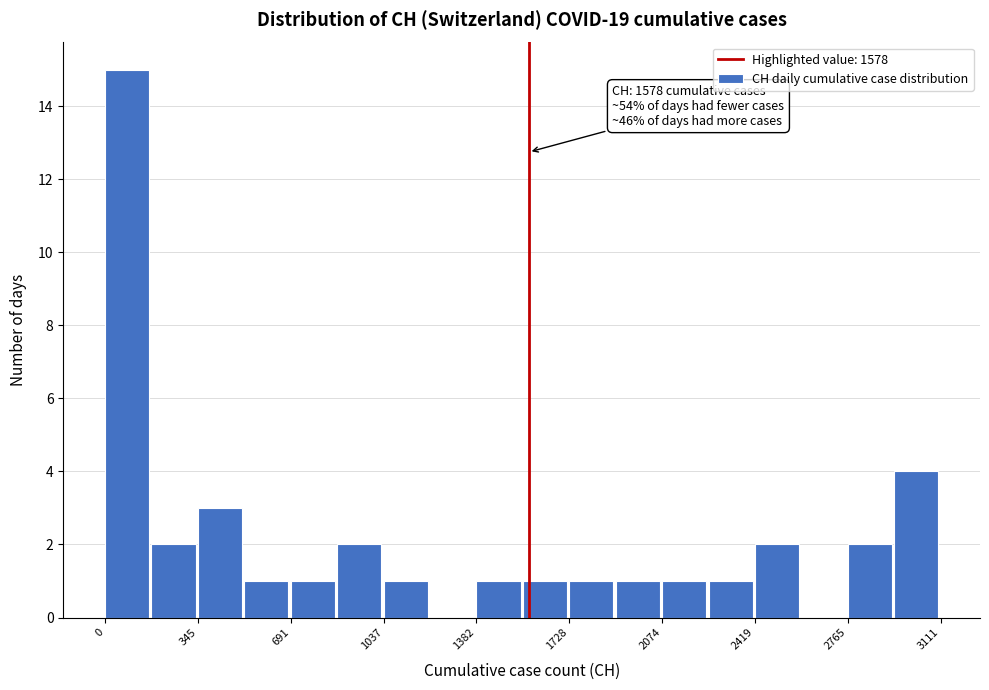

Around what value on the x-axis is the tallest bar? Give the approximate position of its centre, as read against the axis.

100